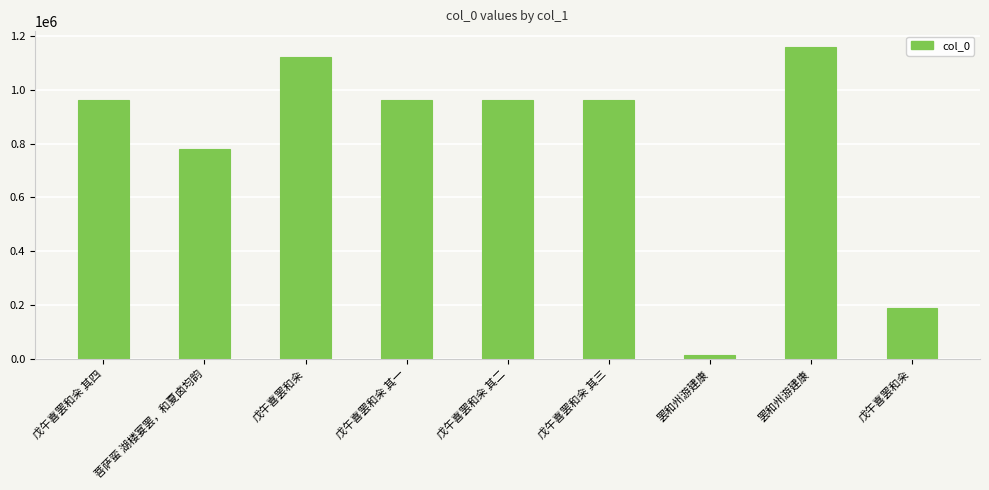

Does the chart contain stacked bars?

No